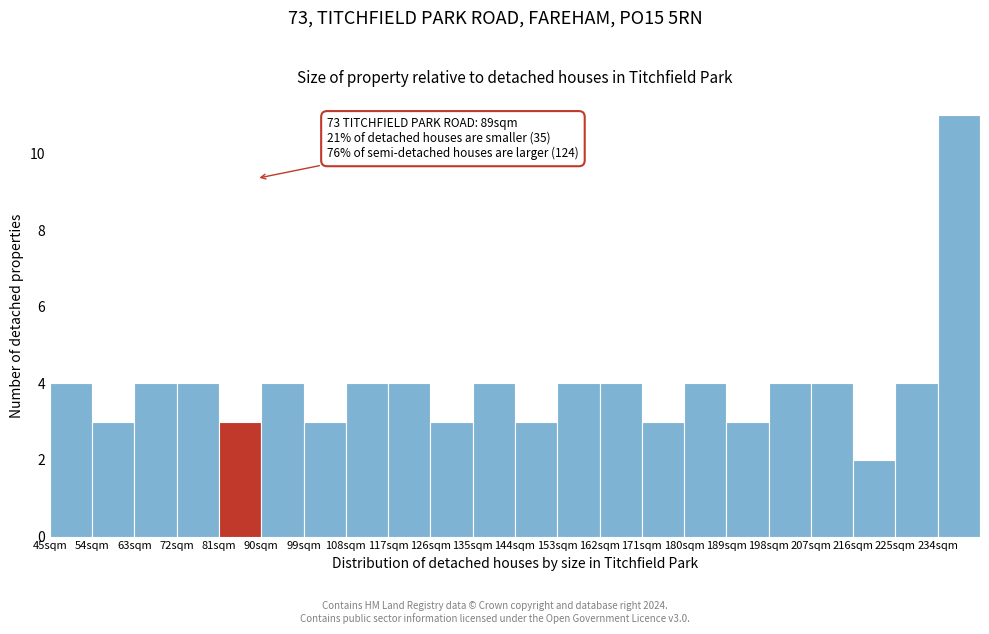

Which range on the x-axis has the tallest bar?

234 to 243